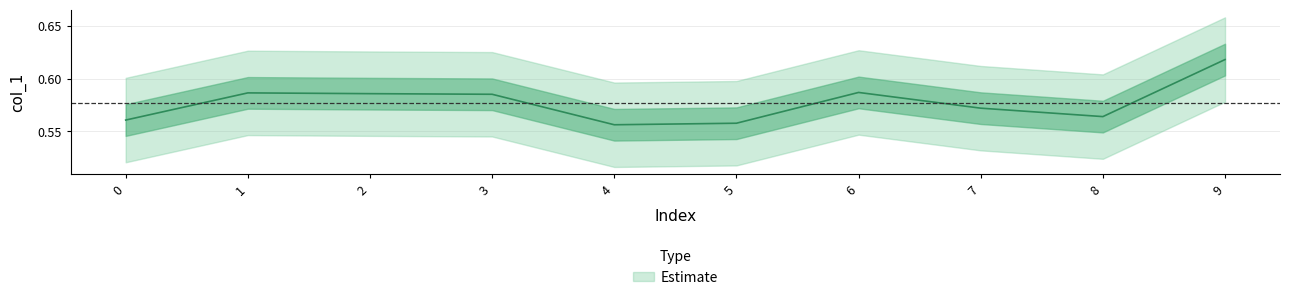

What is the value of the 1st point from the left?

0.6